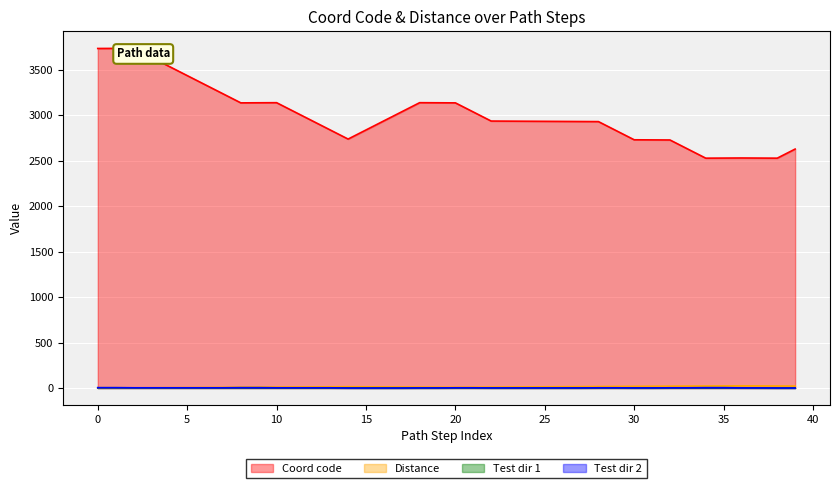

What is the difference between the maximum and minimum values in the Test dir 1 series?

3